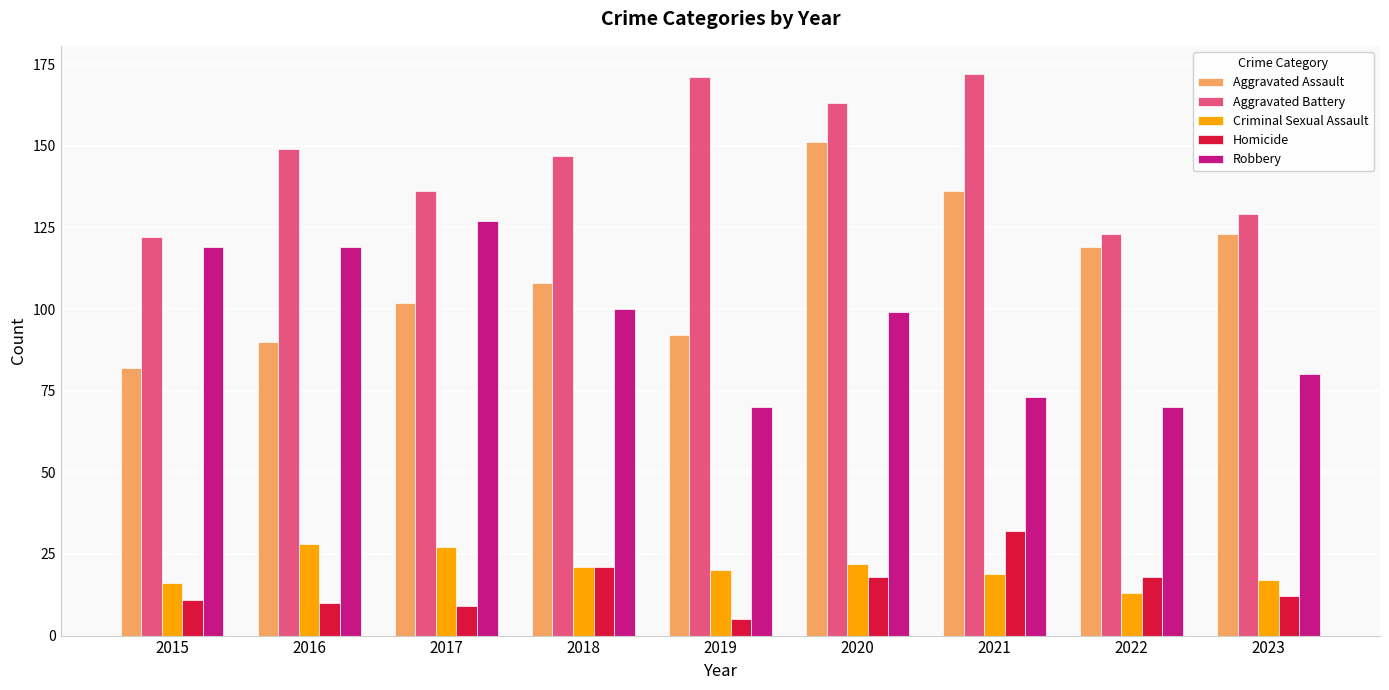

What is the value of the Homicide bar at the 3rd from the left?

9